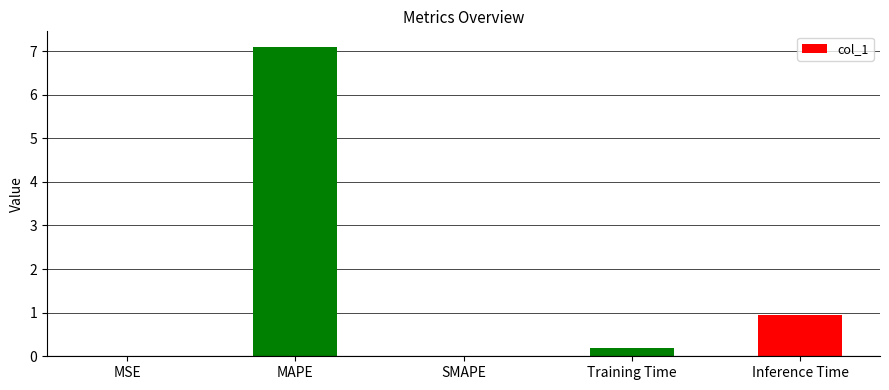

Is it true that the value at Inference Time is 0.6?

False